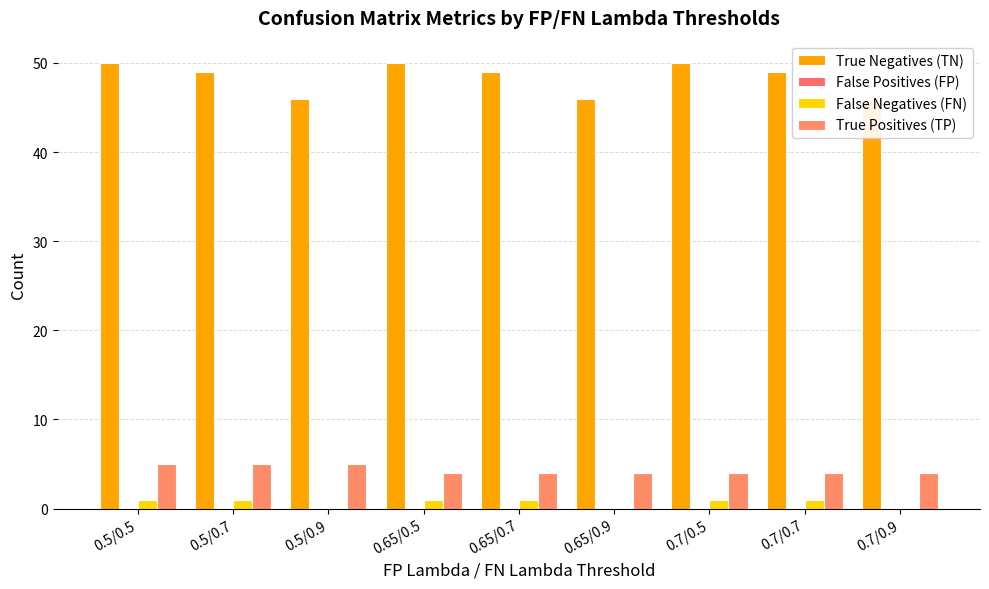

What is the label of the 8th bar from the left?

0.7/0.7